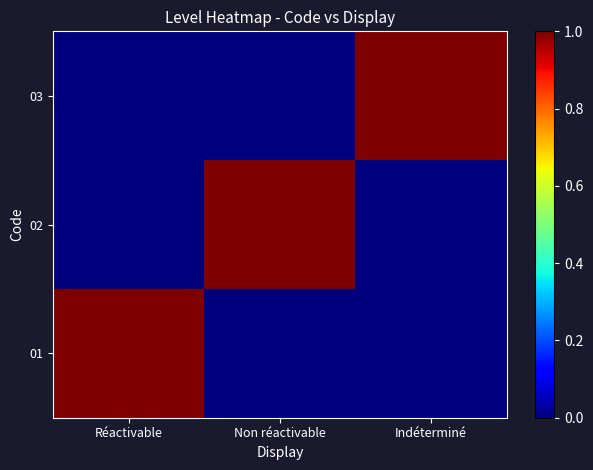

Reading left to right, transcribe all the data shown in this chart.

01: Réactivable=1	Non réactivable=0	Indéterminé=0
02: Réactivable=0	Non réactivable=1	Indéterminé=0
03: Réactivable=0	Non réactivable=0	Indéterminé=1